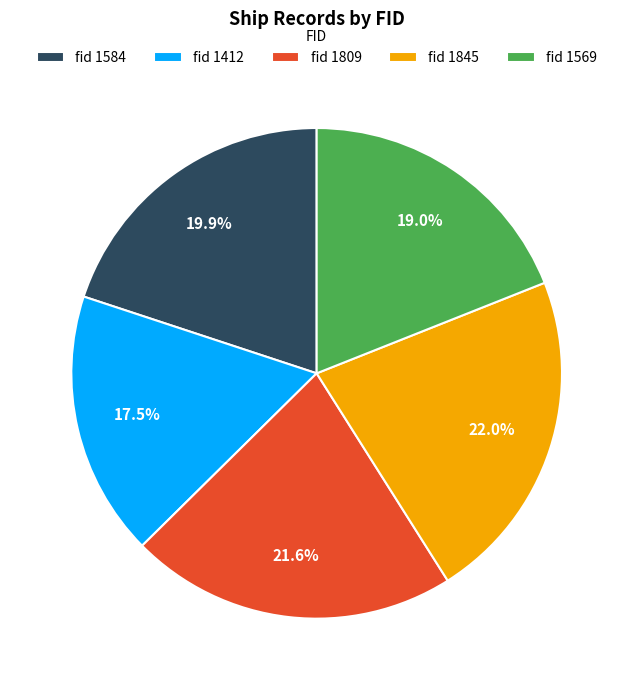

Does fid 1412 account for over 50% of the chart?

No